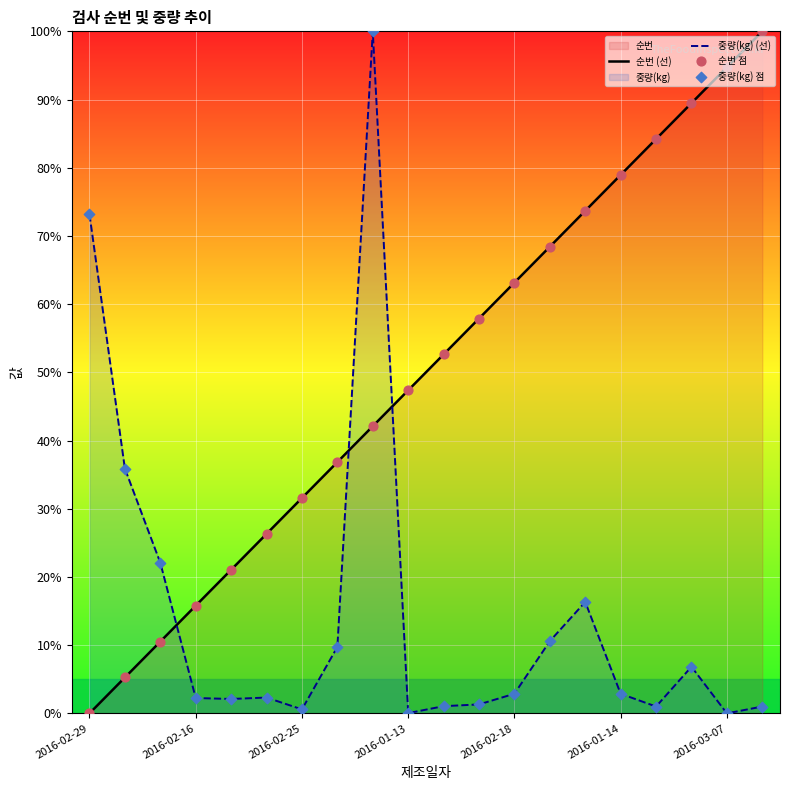

Which series has the largest Y range (max minus min)?

순번 (선)